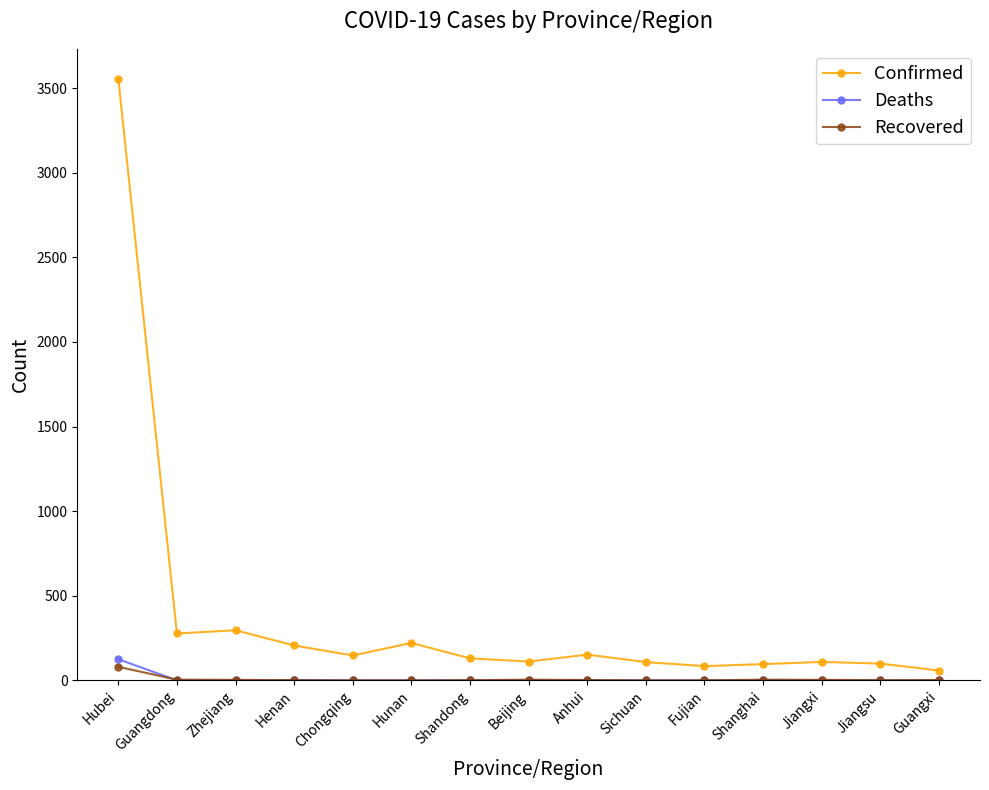

What is the value of the Recovered point at the 2nd from the left?

4